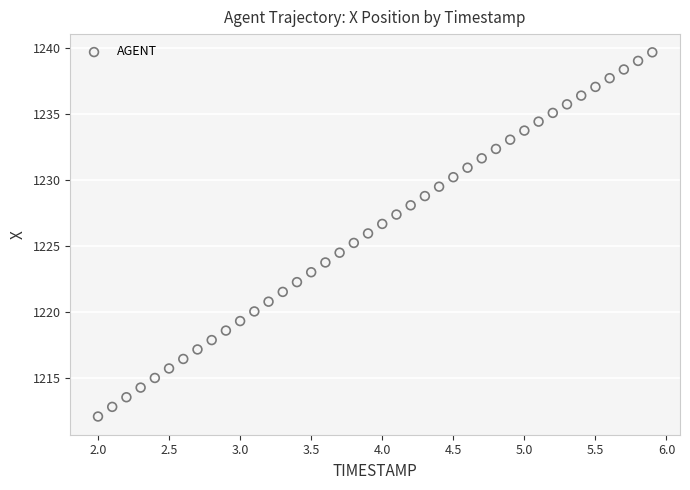

What is the range of X values (max minus min)?

3.9